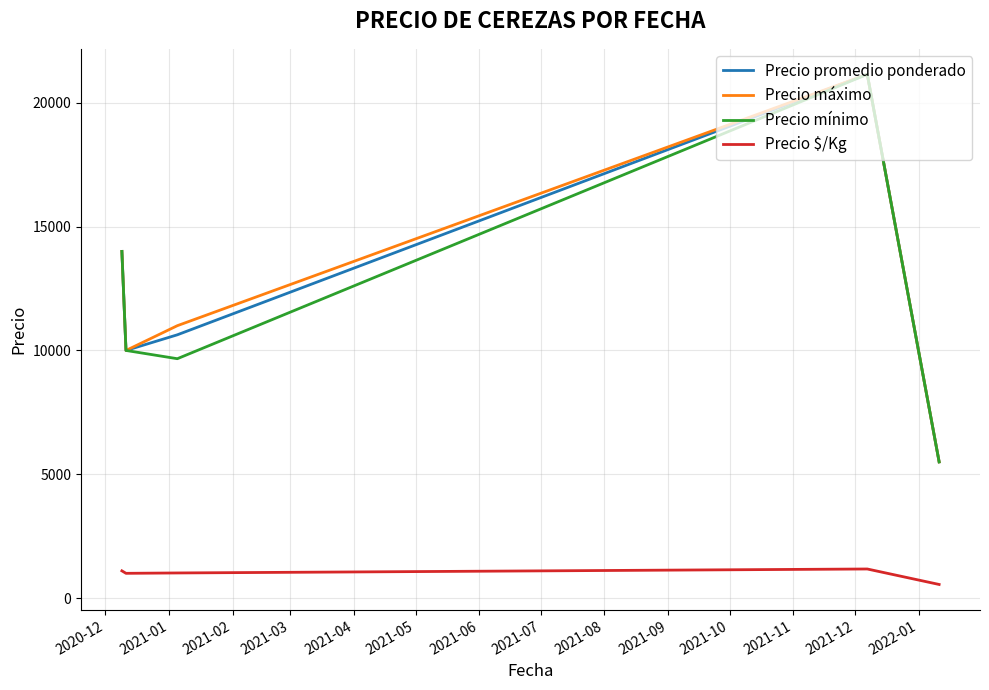

What is the maximum value for Precio máximo?

21150.0